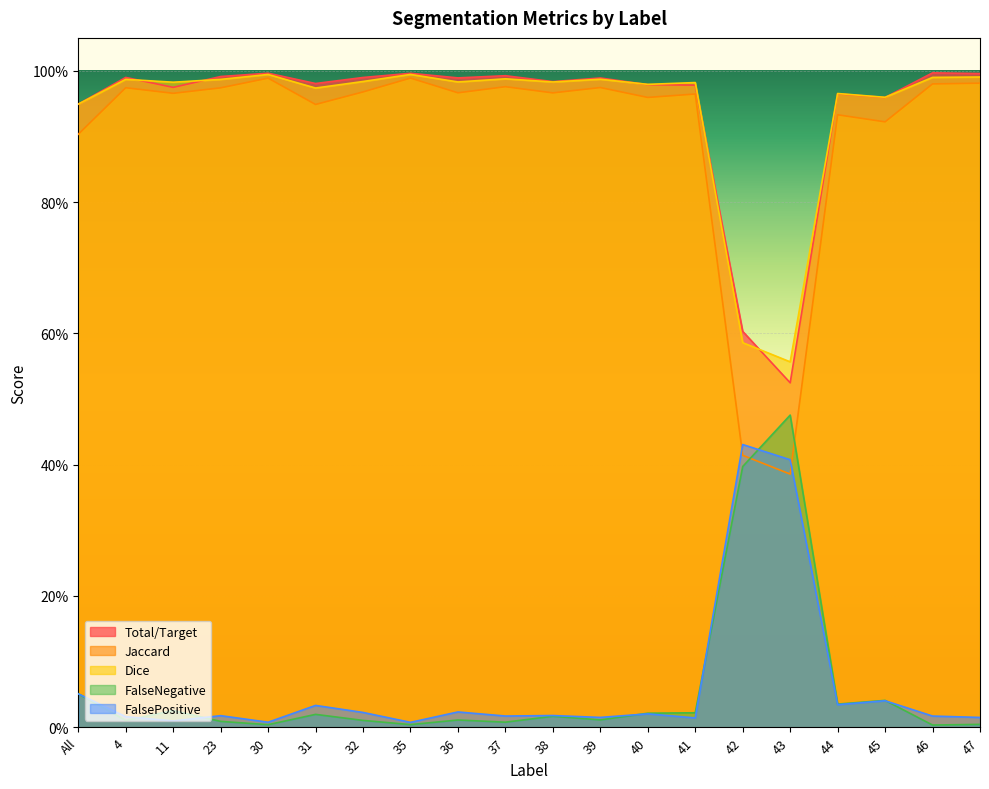

What is the lowest value of the FalseNegative series?

0.5